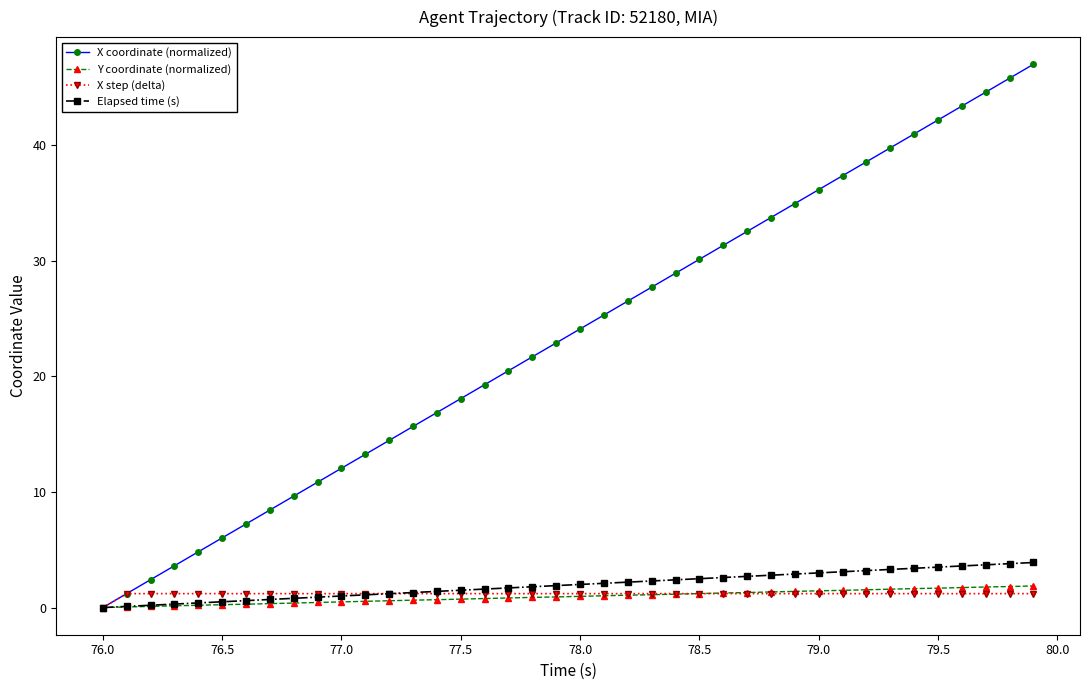

Which series has the largest total across all categories?

X coordinate (normalized)